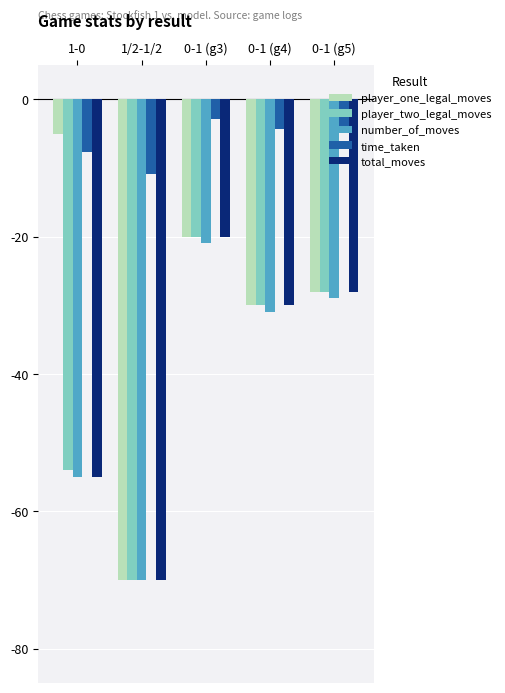

The value of number_of_moves at 1/2-1/2 is -70.0. True or false?

True